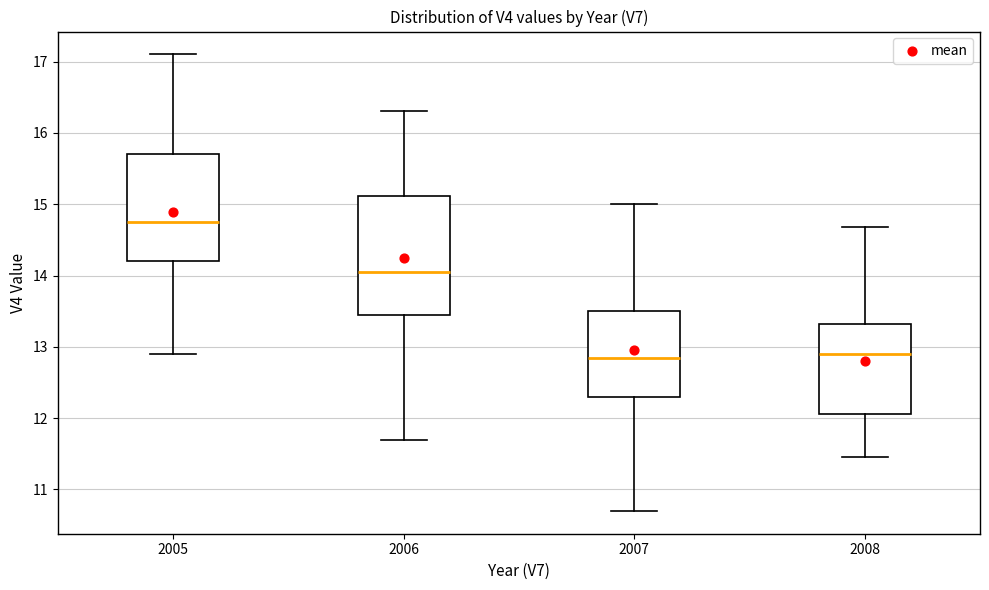

Reading left to right, read every box against the y-axis: the position of its median line, the range the box covers, and the ends of its whiskers. The values are not printed on the chart, so give them approximately, as read against the axis.

2005: median 14.8, box 14.2 to 15.7, whiskers 12.9 to 17.1
2006: median 14.1, box 13.5 to 15.1, whiskers 11.7 to 16.3
2007: median 12.9, box 12.3 to 13.5, whiskers 10.7 to 15.0
2008: median 12.9, box 12.1 to 13.3, whiskers 11.5 to 14.7